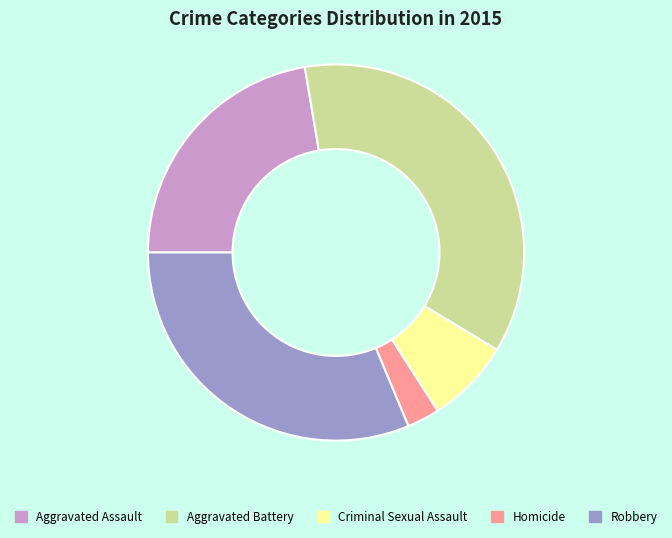

Does Criminal Sexual Assault account for over 50% of the chart?

No